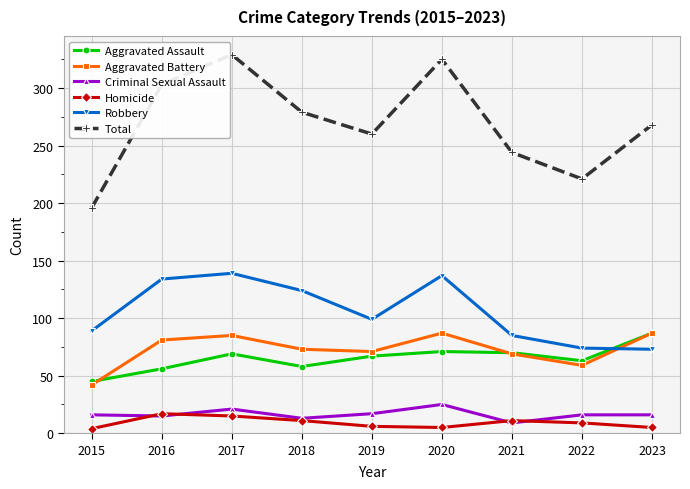

Where does the Homicide series first go above 9?

2016